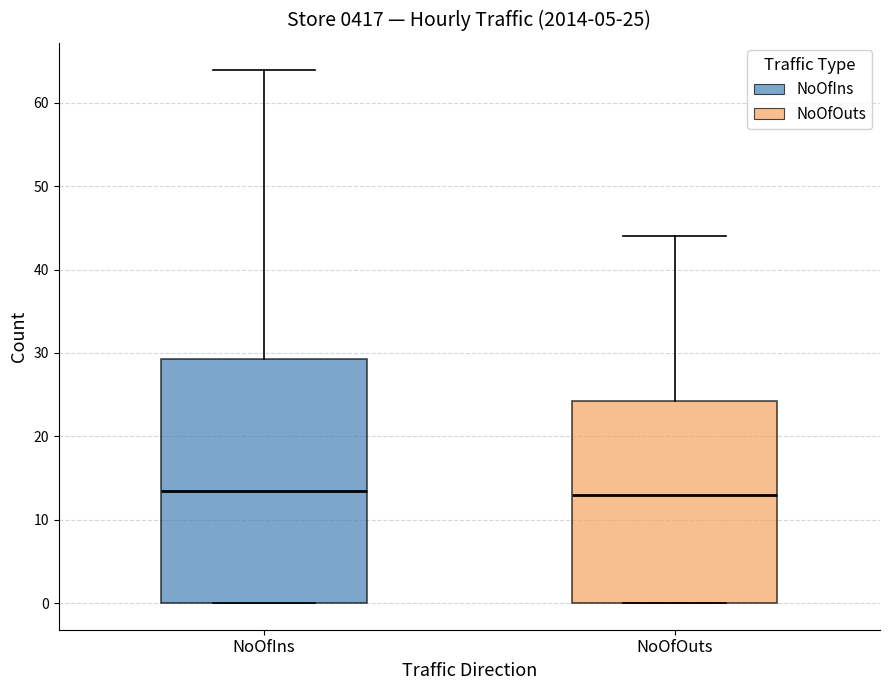

Which box is the tallest, from its lower edge to its upper edge?

NoOfIns